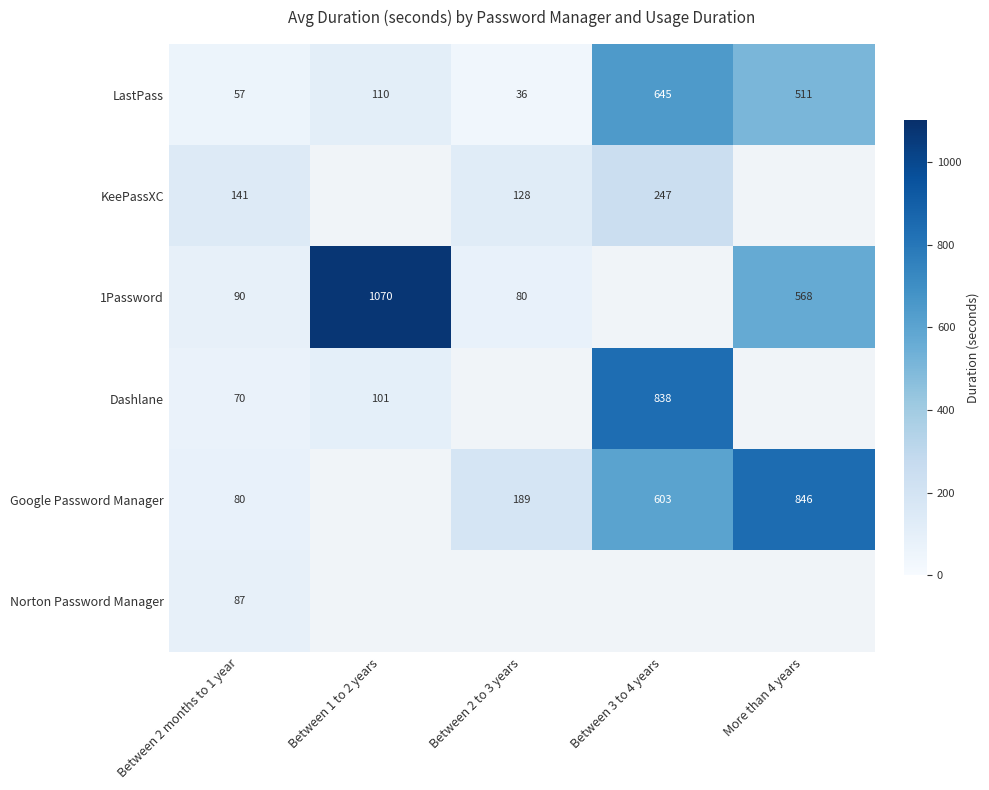

What is the spread (max minus min) of values at Between 2 to 3 years?

153.0